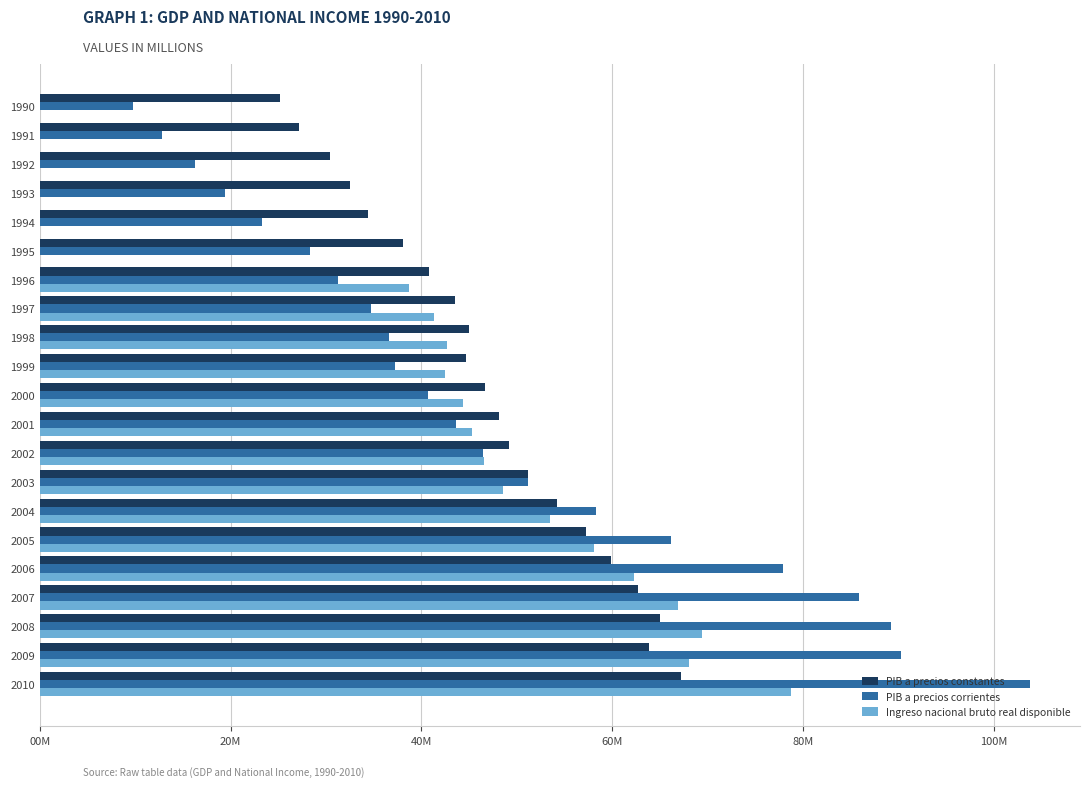

What is the highest value of the PIB a precios corrientes series?

103806380.0